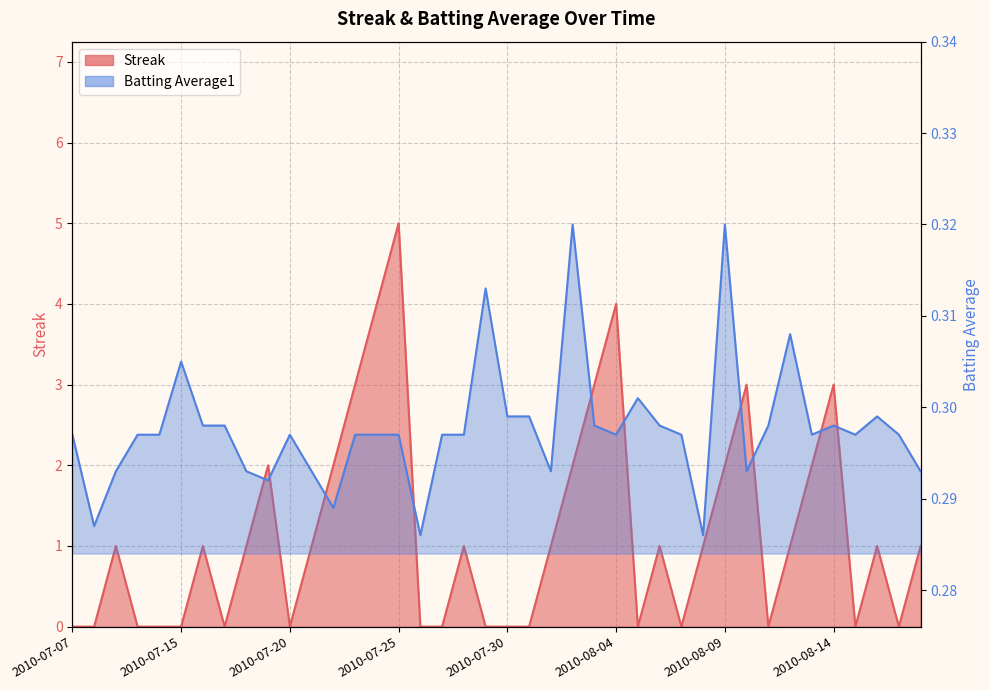

Which has a higher value, 2010-07-21 or 2010-07-24?

2010-07-24